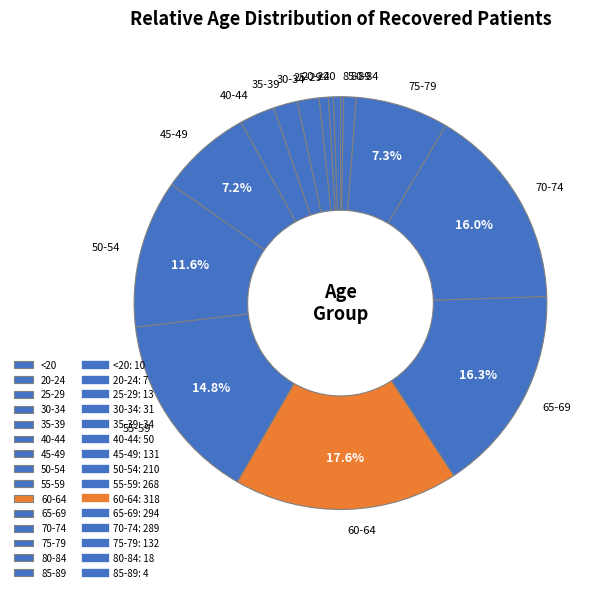

Is the sum of 55-59 and 45-49 greater than half?

No